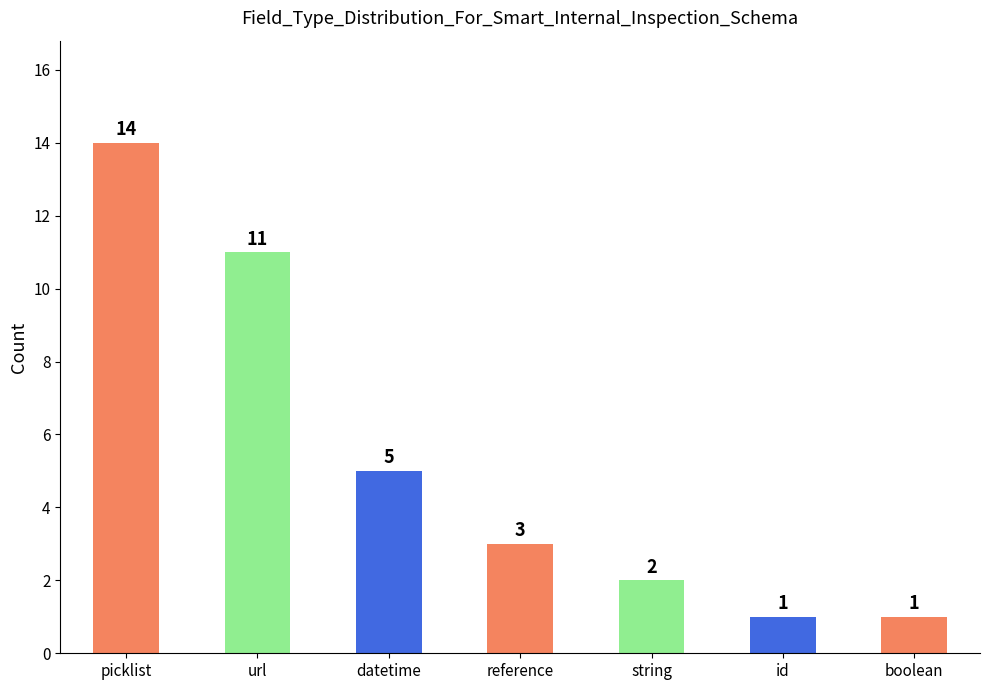

The value at reference is 3. True or false?

True